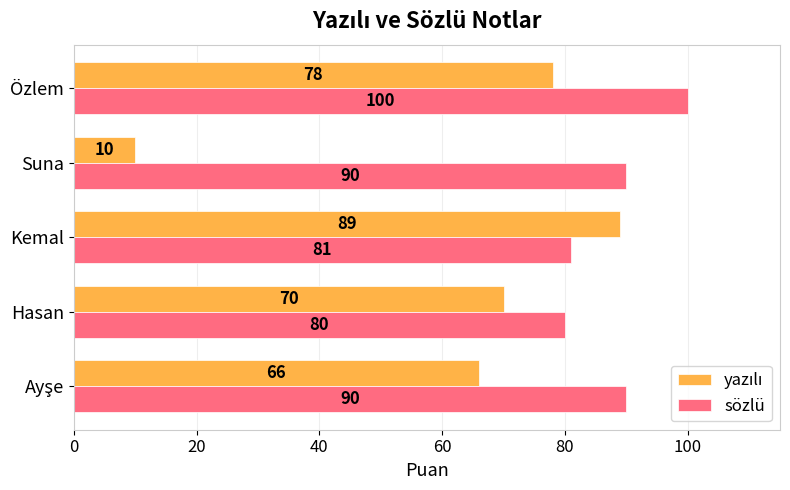

What is the spread (max minus min) of values at Hasan?

10